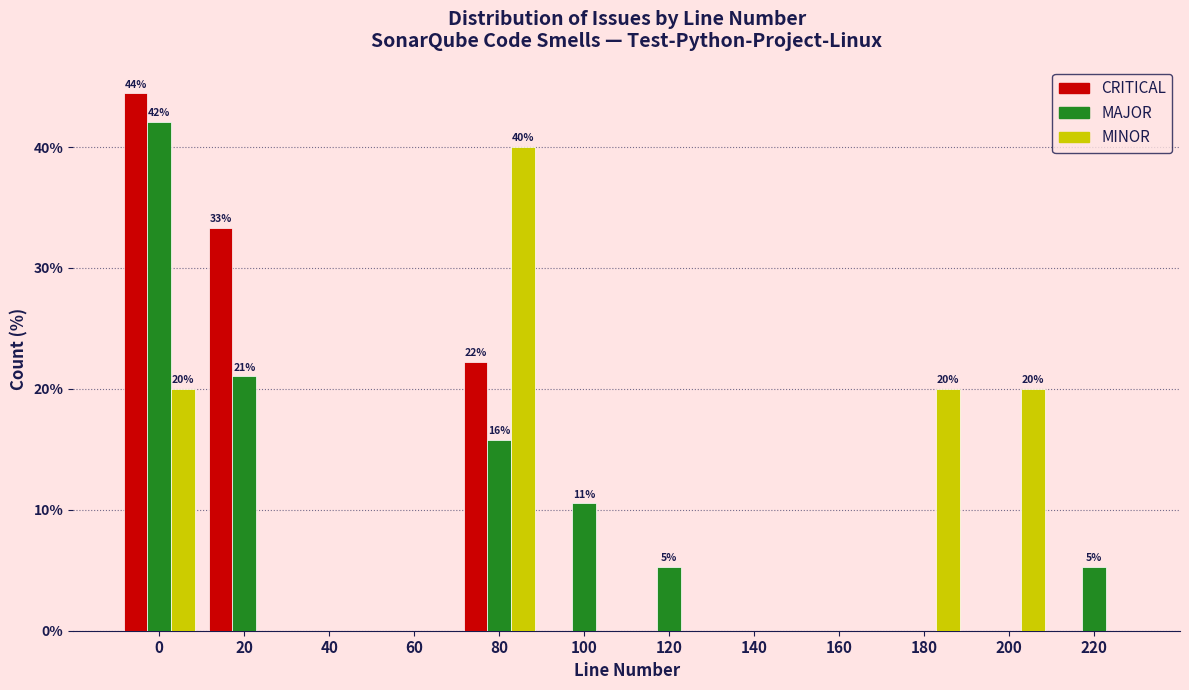

What is the sum of all MAJOR values?

100.0